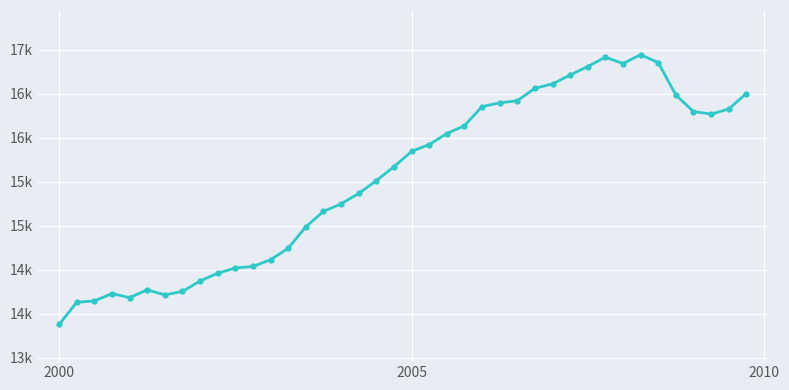

Is this an area chart (filled region under the line)?

No